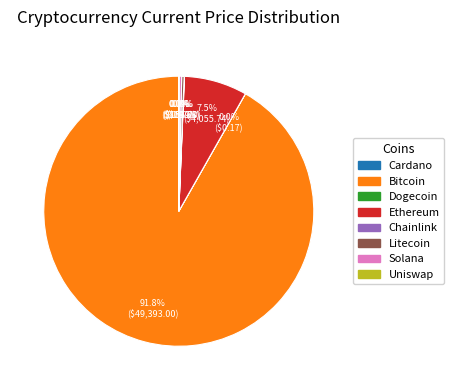

Which category accounts for the majority?

Bitcoin